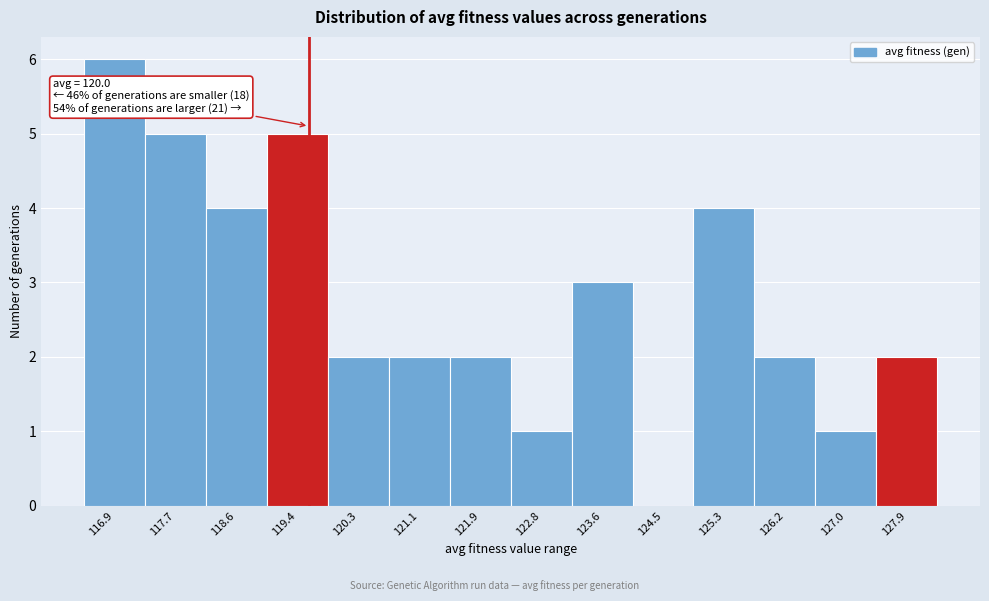

Reading right to left, list all the values displayed in this chart.

127.9=2	127.0=1	126.2=2	125.3=4	124.5=0	123.6=3	122.8=1	121.9=2	121.1=2	120.3=2	119.4=5	118.6=4	117.7=5	116.9=6